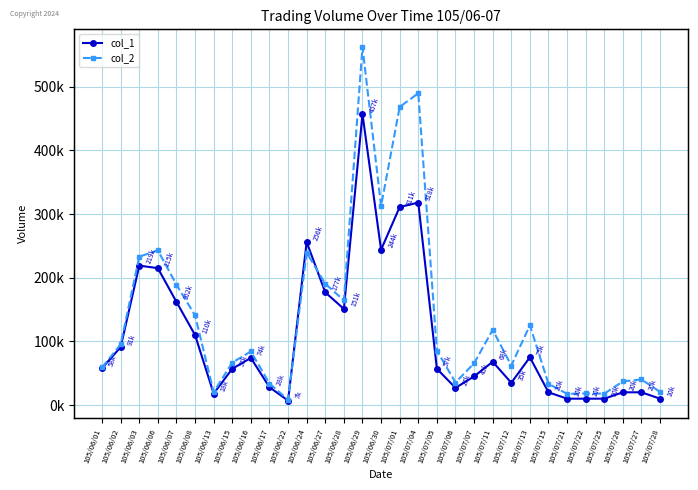

What is the label of the 18th point from the right?

105/06/28